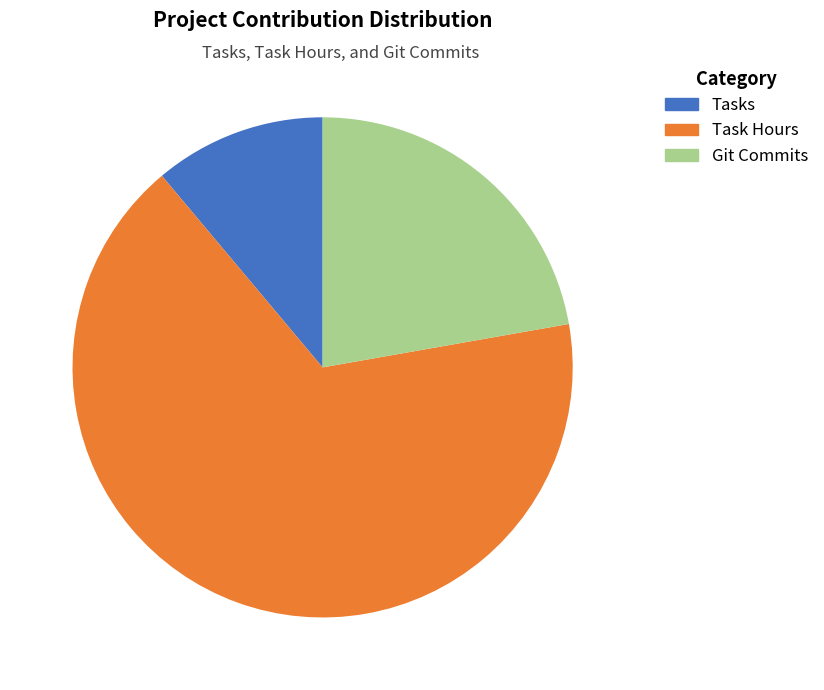

Which slice is the largest?

Task Hours